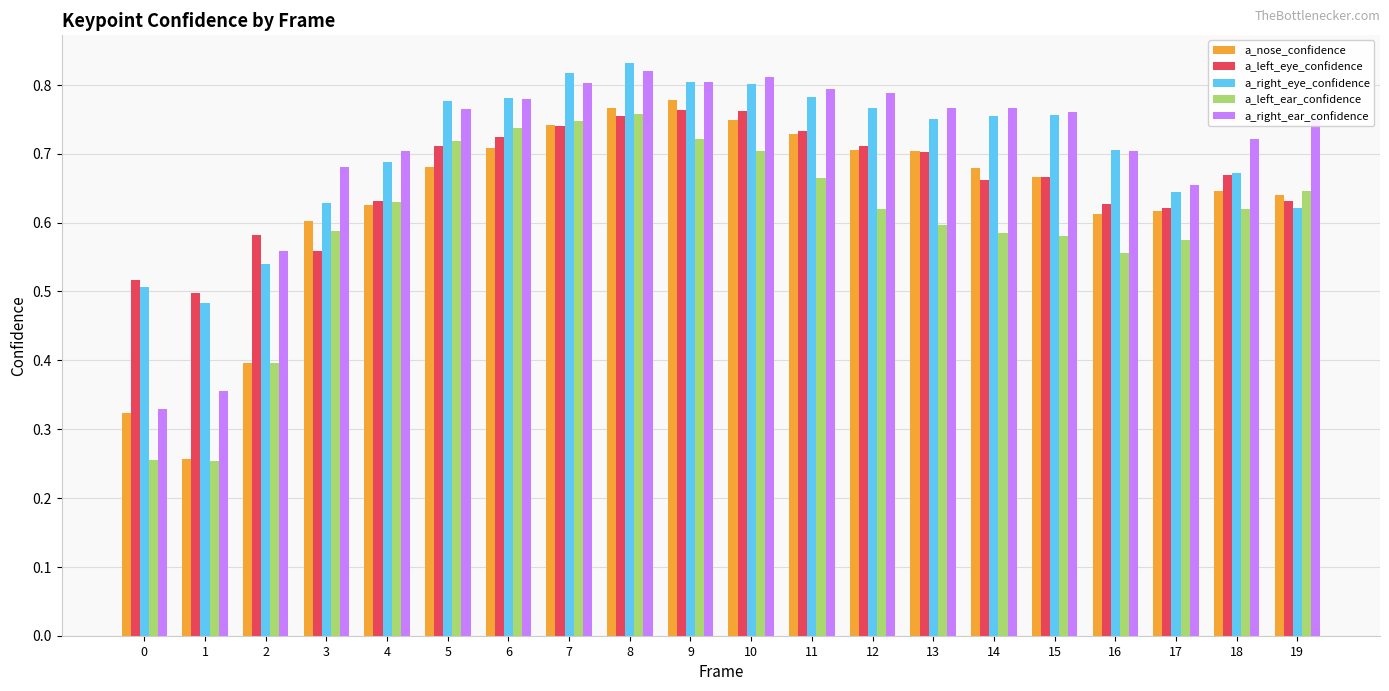

At which label does a_right_ear_confidence reach its peak?

8